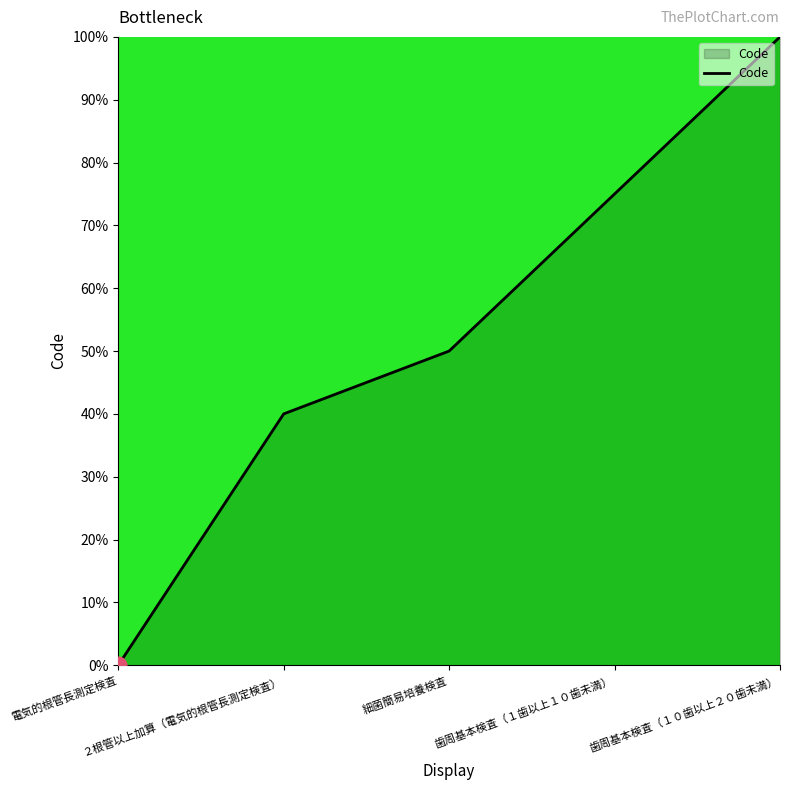

What is the average value?

53